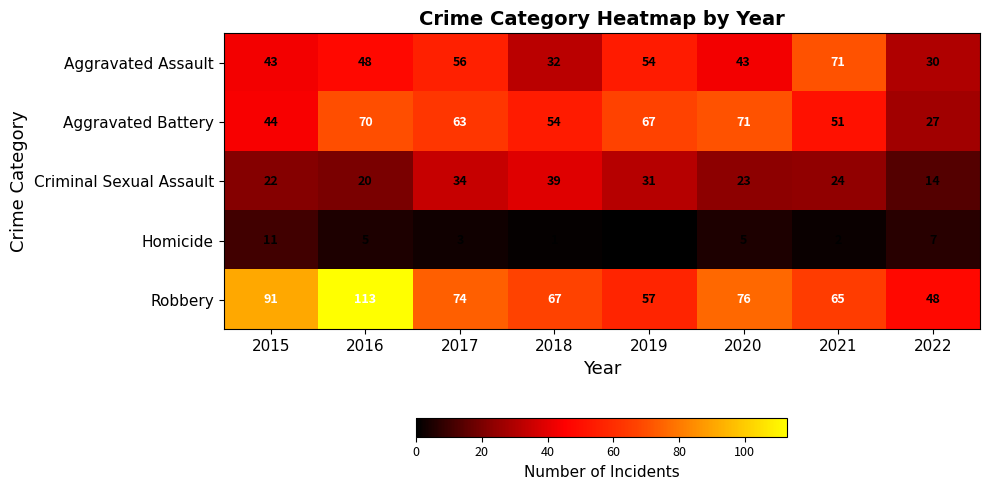

Which series has the largest range (max minus min)?

Robbery